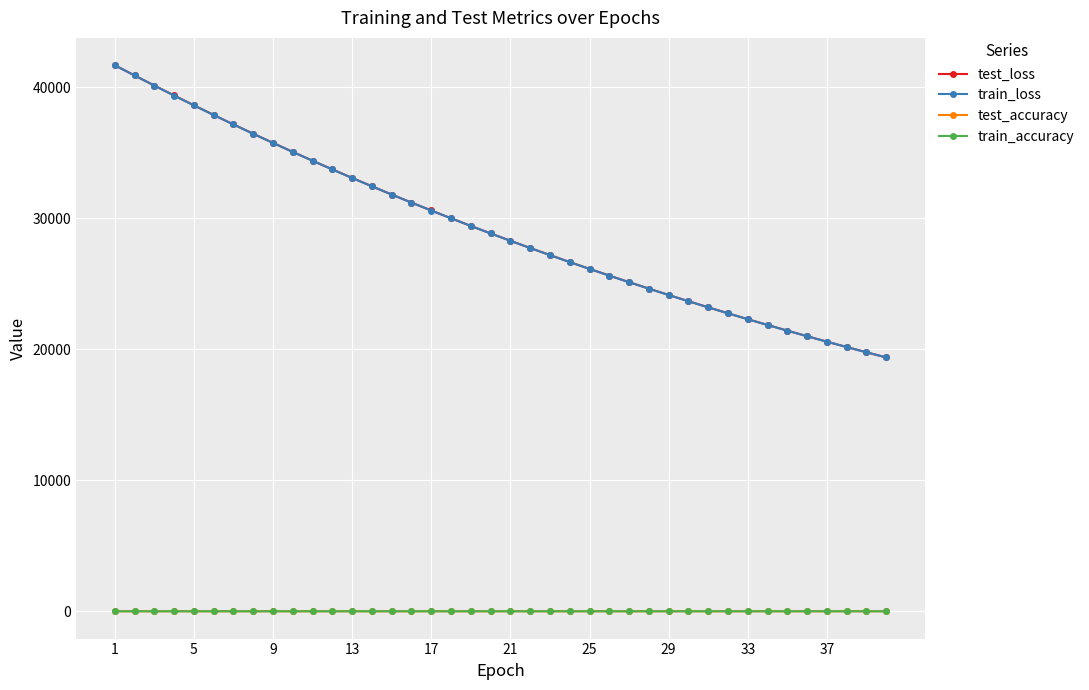

At how many categories does at least one series exceed 3501?

40